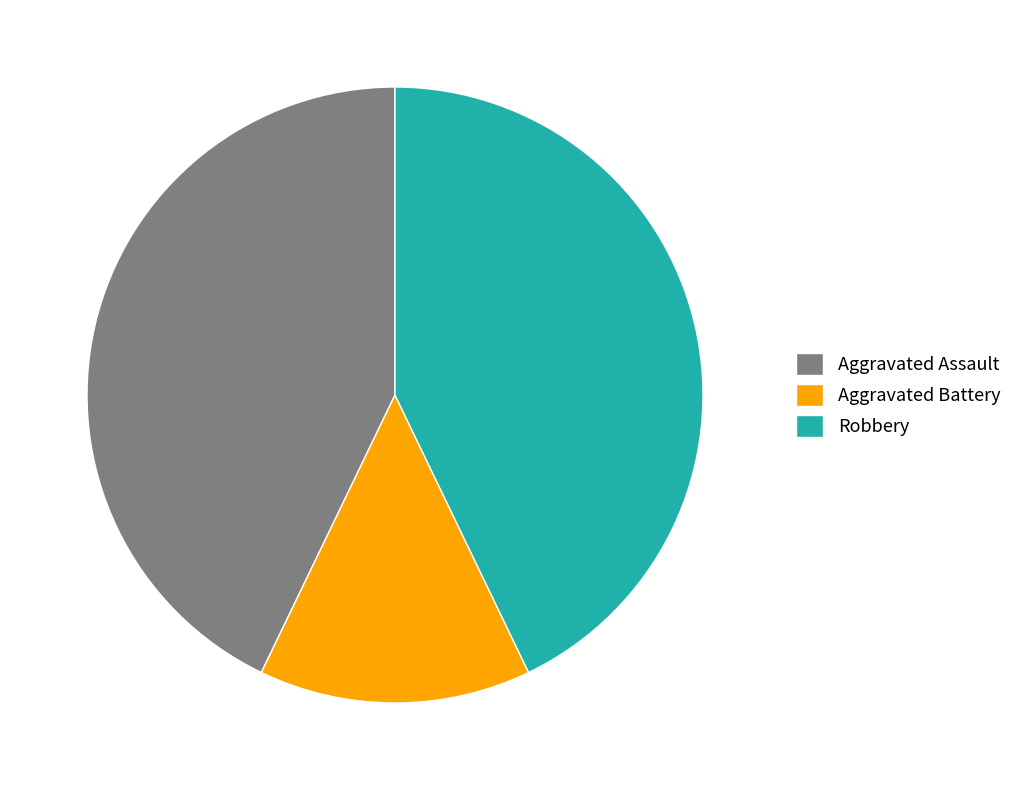

Which category has the smallest portion of the pie?

Aggravated Battery